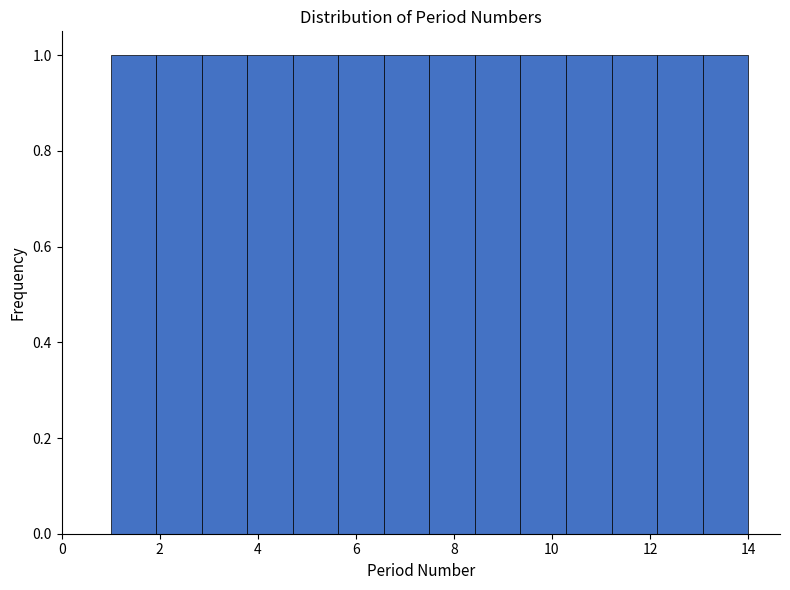

How tall is the bar that spans 4.8 to 5.6 on the x-axis? Neither the bar edges nor the heights are printed on the chart, so give them approximately, as read against the axes.

1